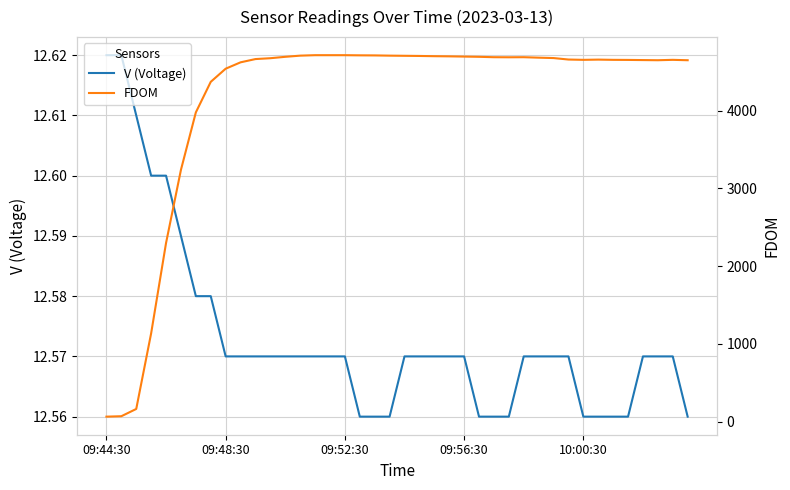

List the series in order of their overall mean, highest first.

FDOM, V (Voltage)